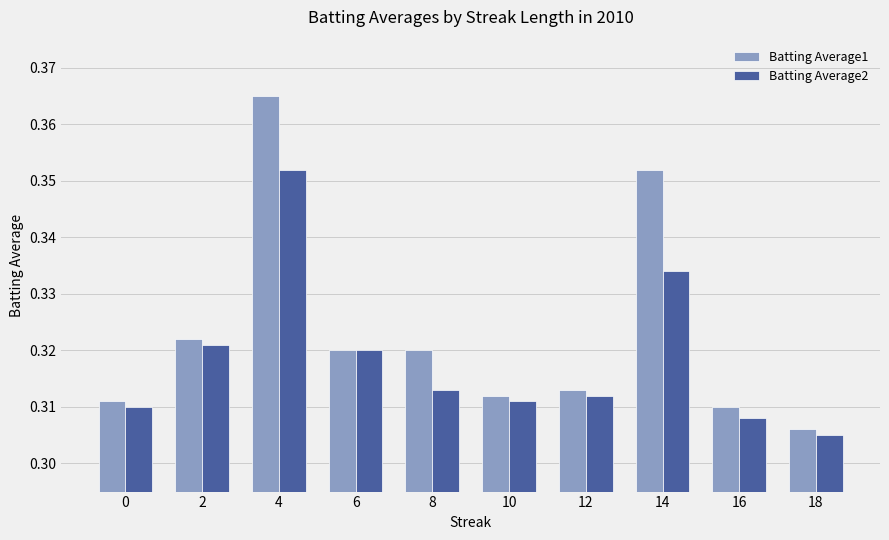

Rank the series by their average value, from lowest to highest.

Batting Average2, Batting Average1